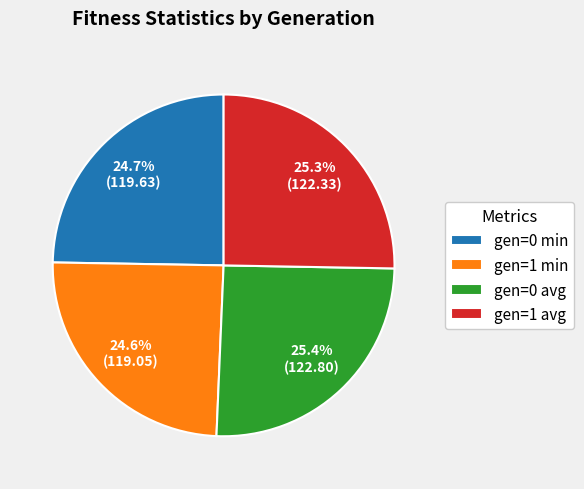

The gen=1 min slice represents 25% of the pie. True or false?

True